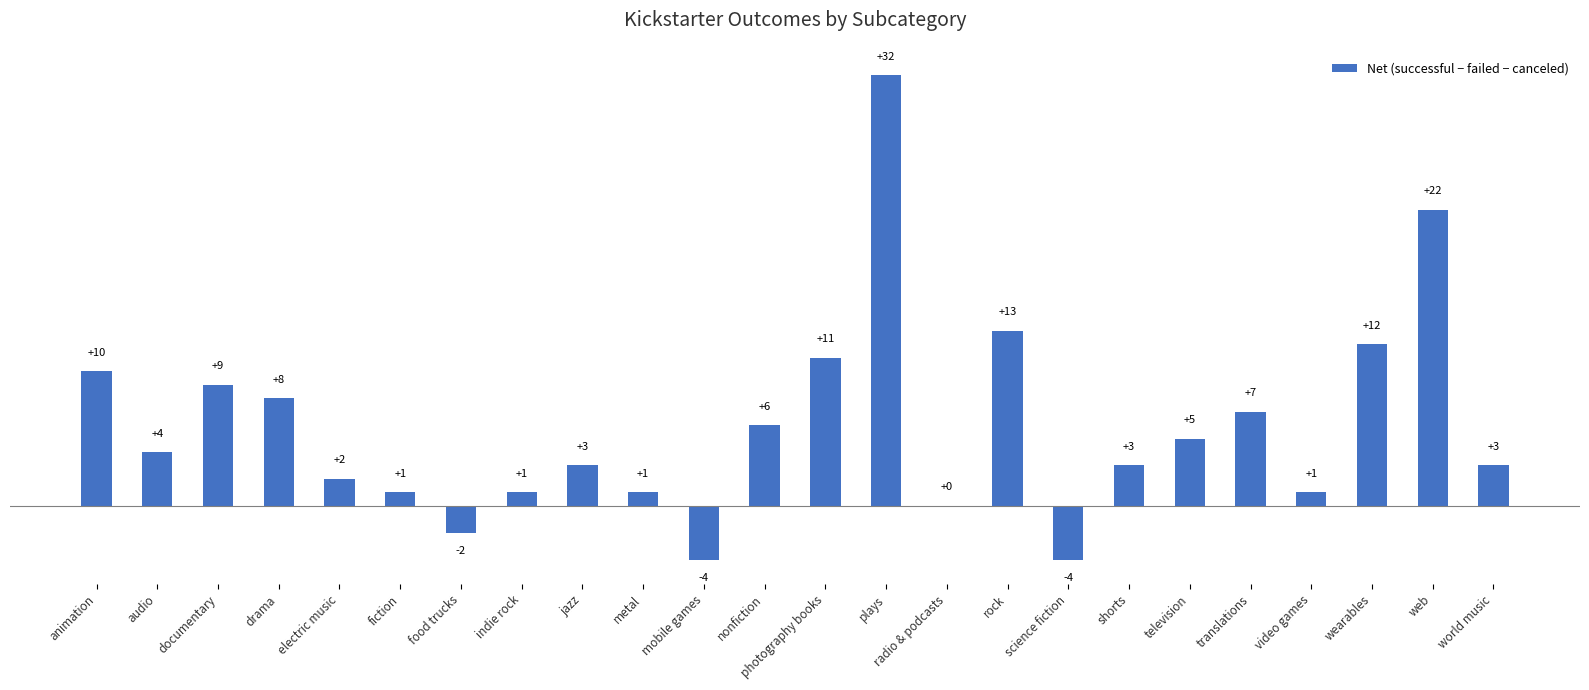

Approximately how many times larger is the value at photography books compared to documentary?

1.2